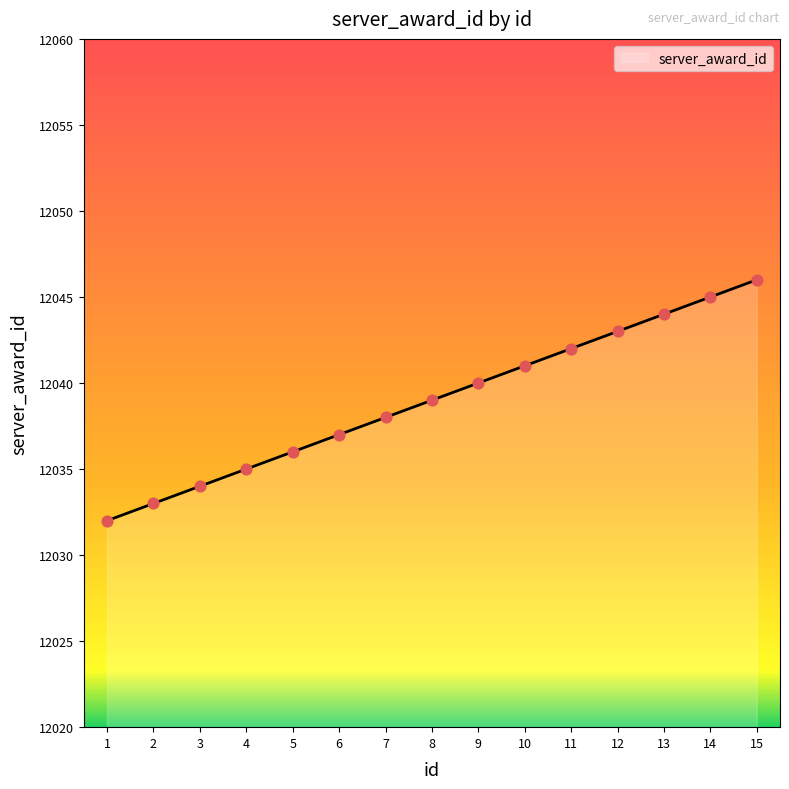

Approximately how many times larger is the value at 13 compared to 8?

1.0